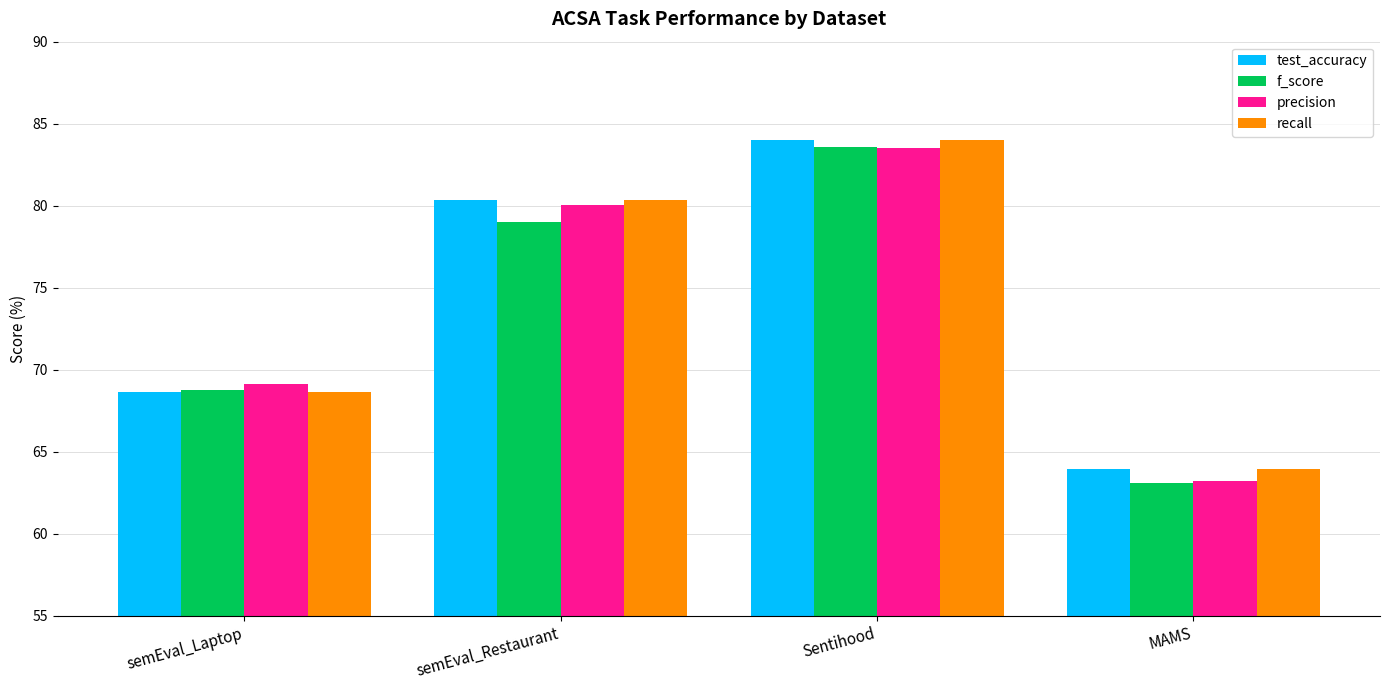

Which series has the largest range (max minus min)?

f_score